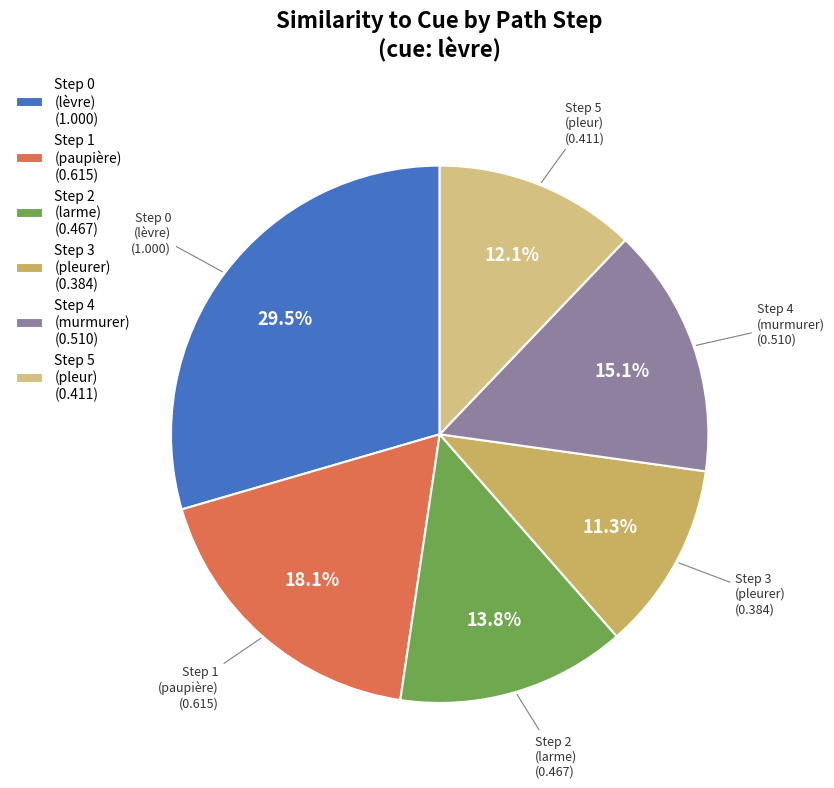

Between Step 3 (pleurer) (0.384) and Step 0 (lèvre) (1.000), which is larger?

Step 0 (lèvre) (1.000)